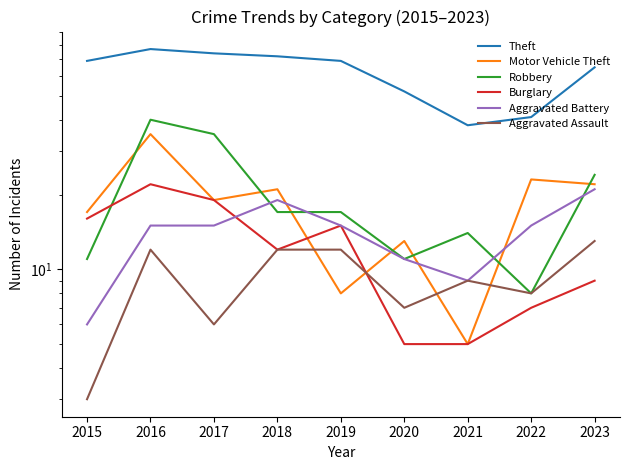

Where is Aggravated Battery nearest to the value 13?

2016